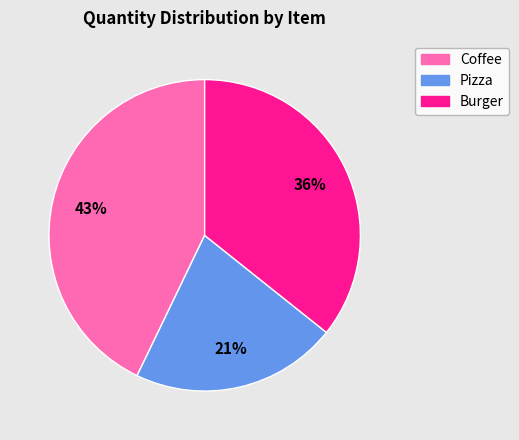

Is there a majority slice in this chart?

No